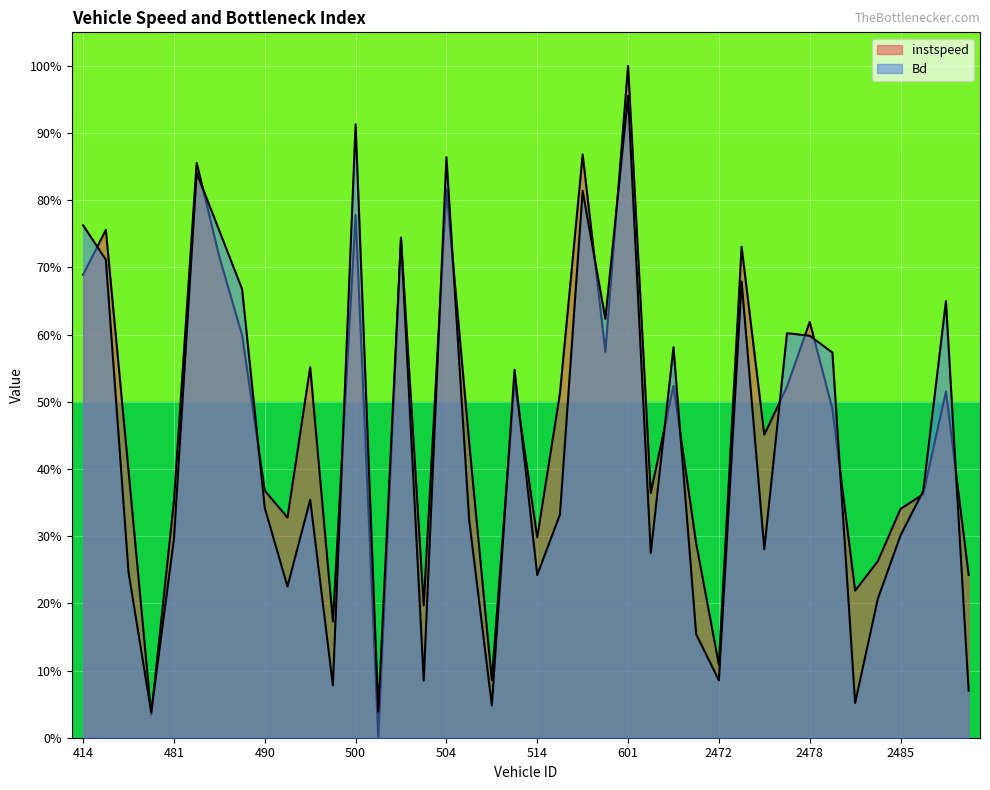

Reading left to right, extract all data points from this chart.

instspeed: 0.7	0.8	0.4	0.0	0.4	0.9	0.7	0.6	0.4	0.3	0.6	0.2	0.8	0.0	0.7	0.2	0.8	0.4	0.1	0.5	0.3	0.5	0.9	0.6	1.0	0.4	0.5	0.3	0.1	0.7	0.5	0.5	0.6	0.5	0.2	0.3	0.3	0.4	0.5	0.2
Bd: 0.8	0.7	0.2	0.0	0.3	0.8	0.8	0.7	0.3	0.2	0.4	0.1	0.9	0.0	0.7	0.1	0.9	0.3	0.0	0.5	0.2	0.3	0.8	0.6	1.0	0.3	0.6	0.2	0.1	0.7	0.3	0.6	0.6	0.6	0.1	0.2	0.3	0.4	0.6	0.1